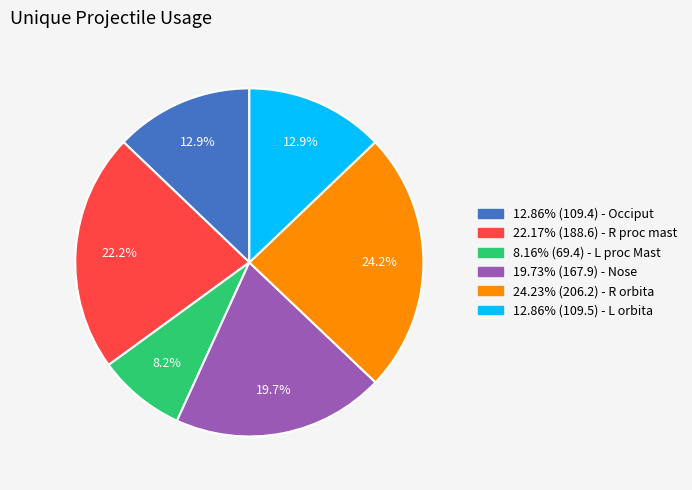

Is there a majority slice in this chart?

No